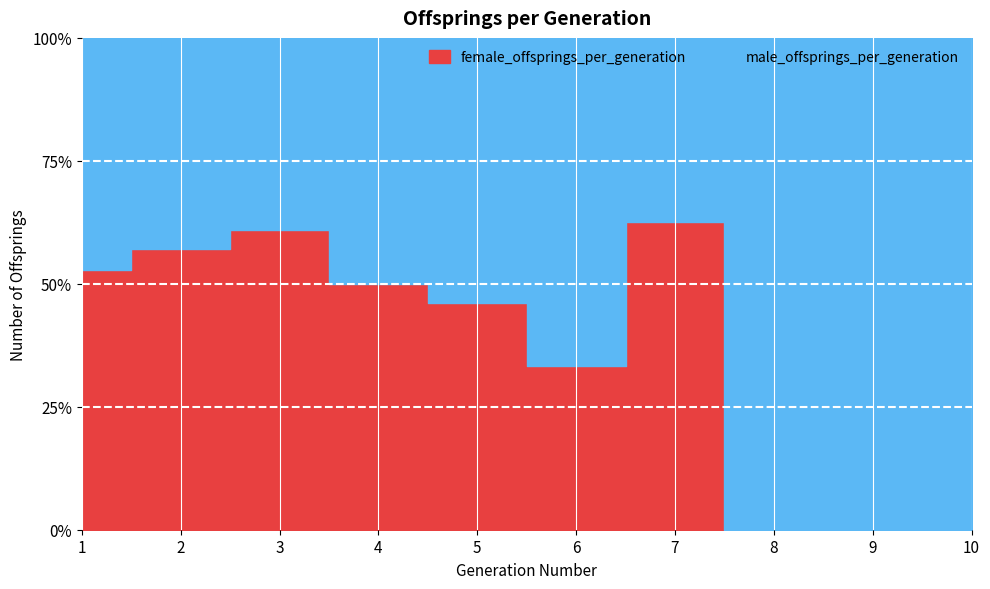

At which label is male_offsprings_per_generation closest to 13?

2